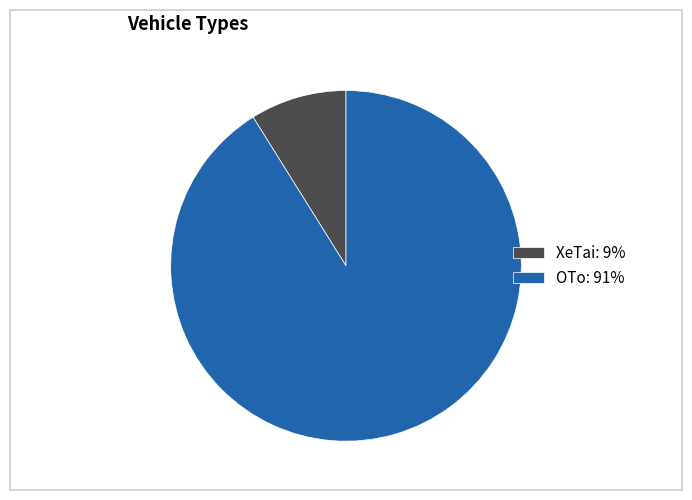

Is the sum of XeTai: 9% and OTo: 91% greater than half?

Yes